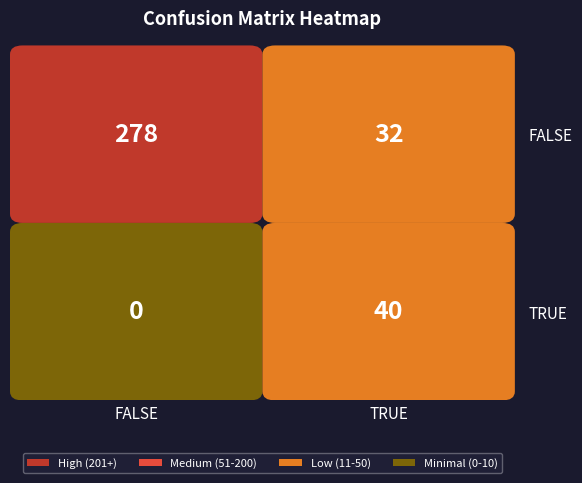

What is the spread (max minus min) of values at TRUE?

40